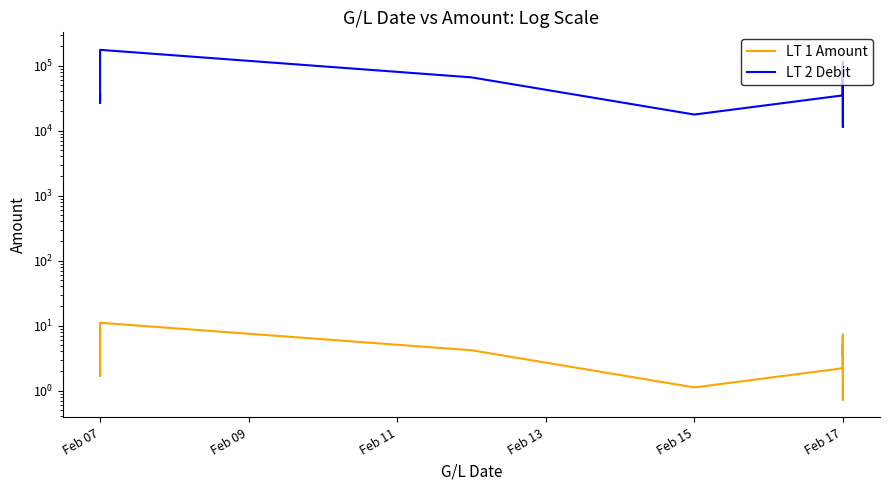

True or false: LT 1 Amount and LT 2 Debit cross at least once.

False